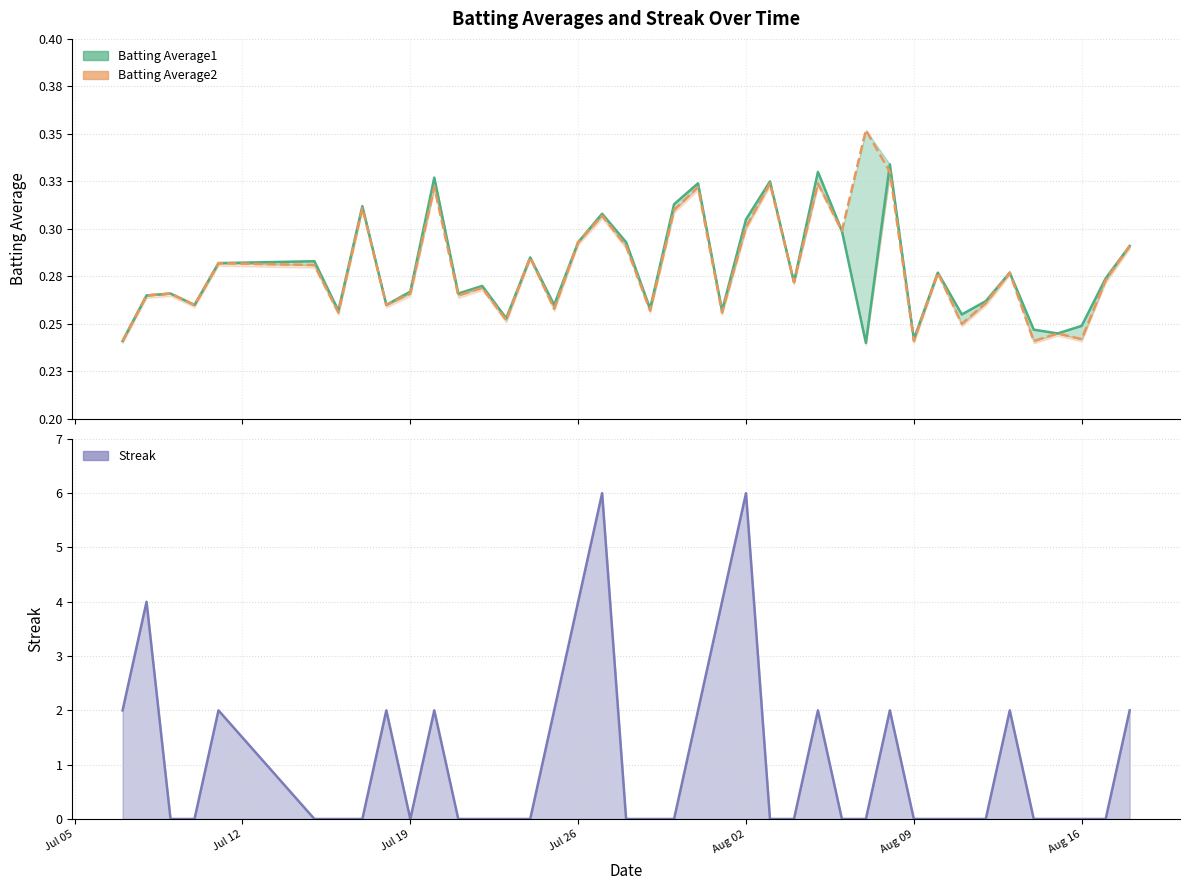

Which series has the widest spread of values?

Streak